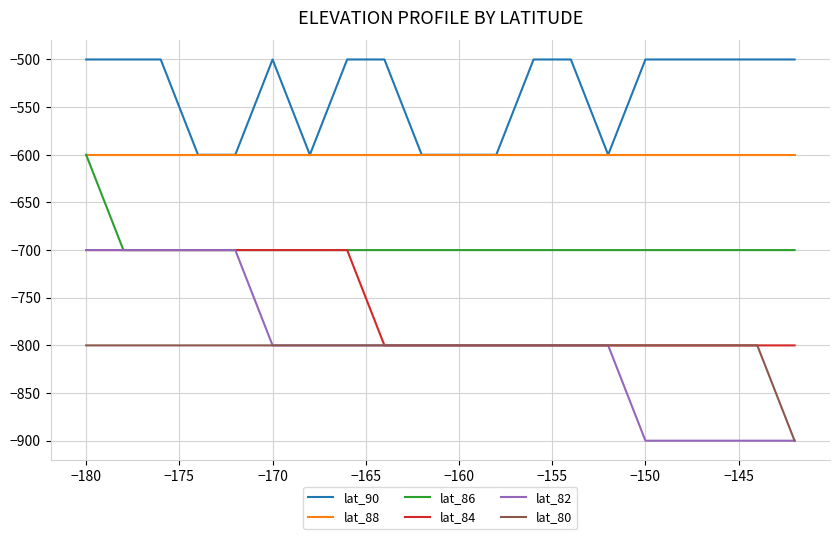

What is the lowest value of the lat_88 series?

-600